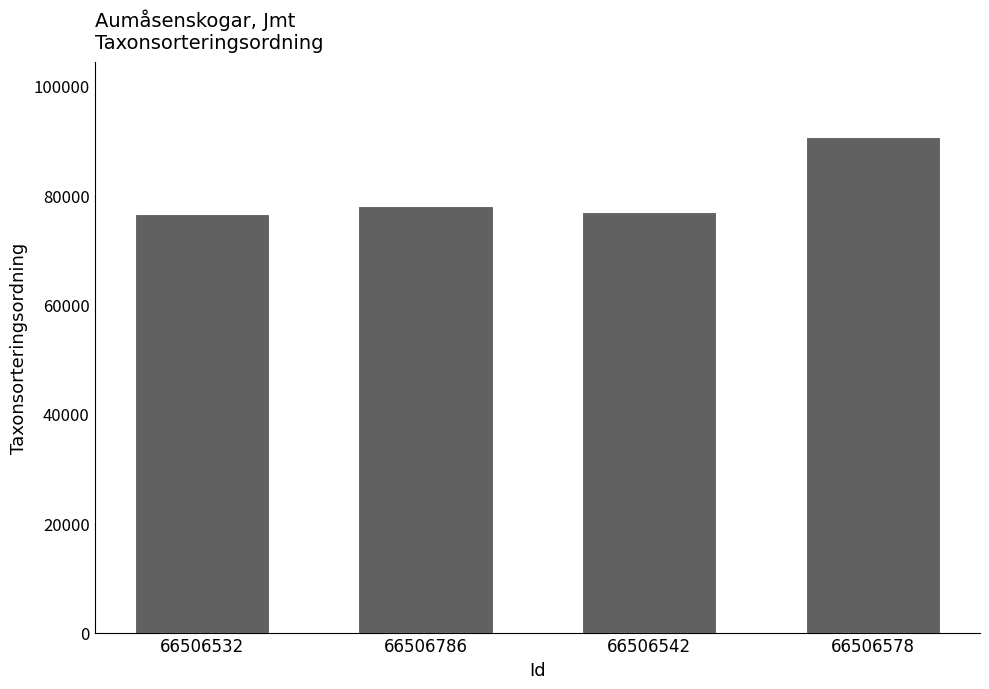

The chart shows a value of 28961 at 66506532. True or false?

False